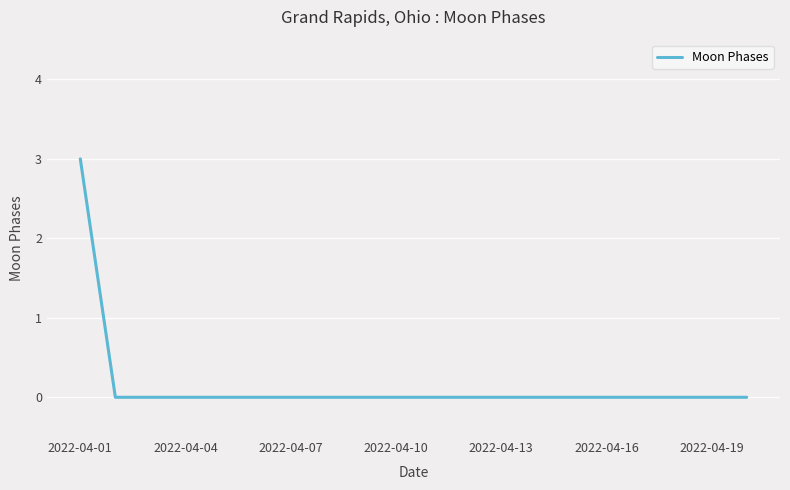

Reading left to right, list all the values displayed in this chart.

3	0	0	0	0	0	0	0	0	0	0	0	0	0	0	0	0	0	0	0